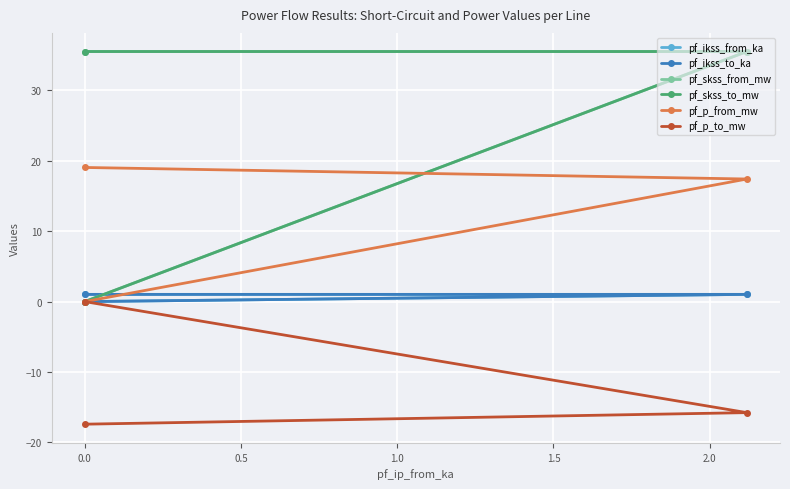

How many lines are shown in the chart?

6